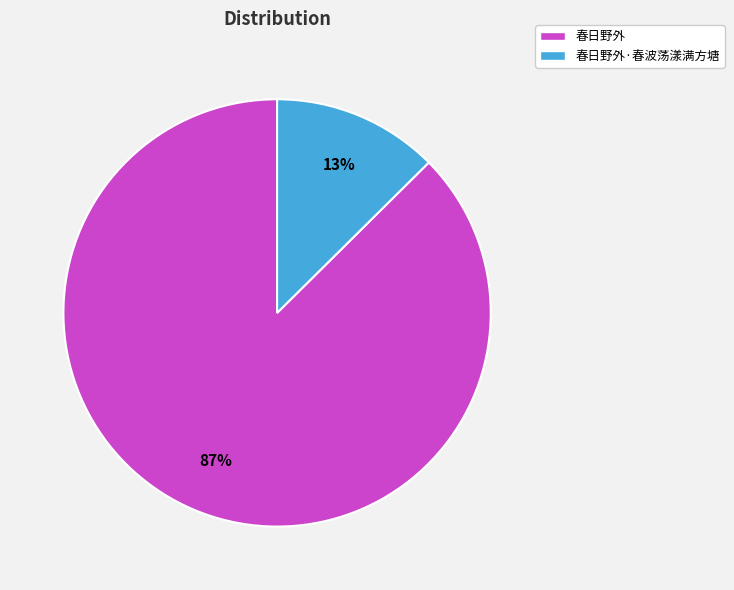

What is the largest slice in the pie chart?

春日野外